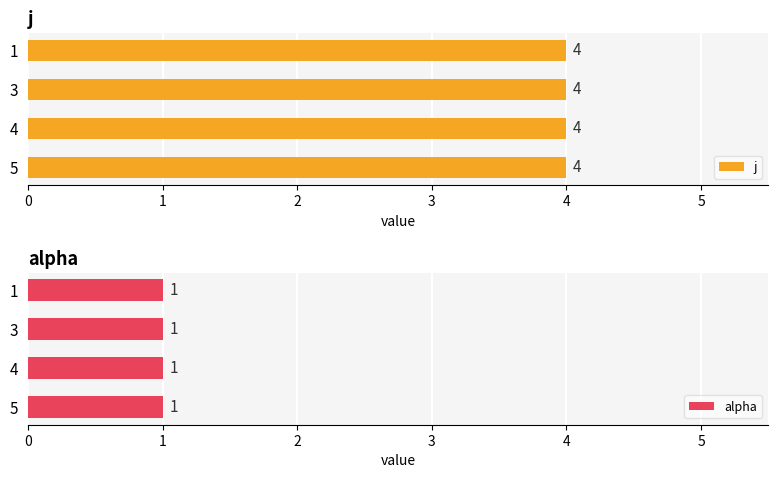

How many bars are there in each group?

2